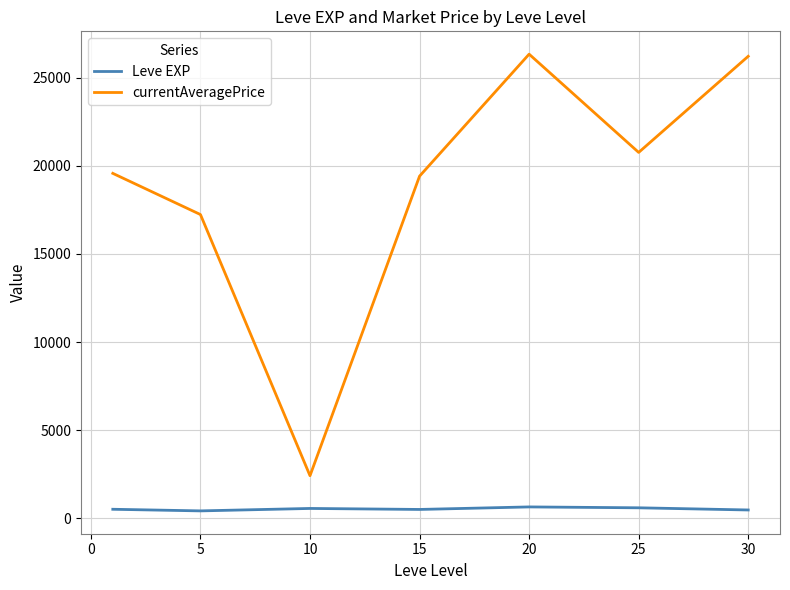

Which series has the largest range (max minus min)?

currentAveragePrice